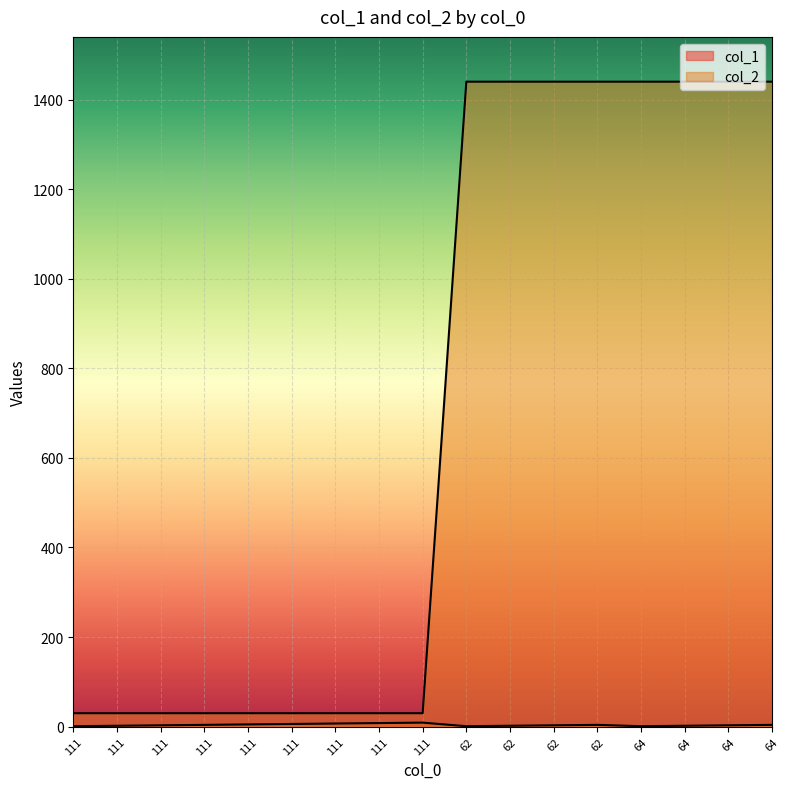

What is the greatest value displayed?

1440